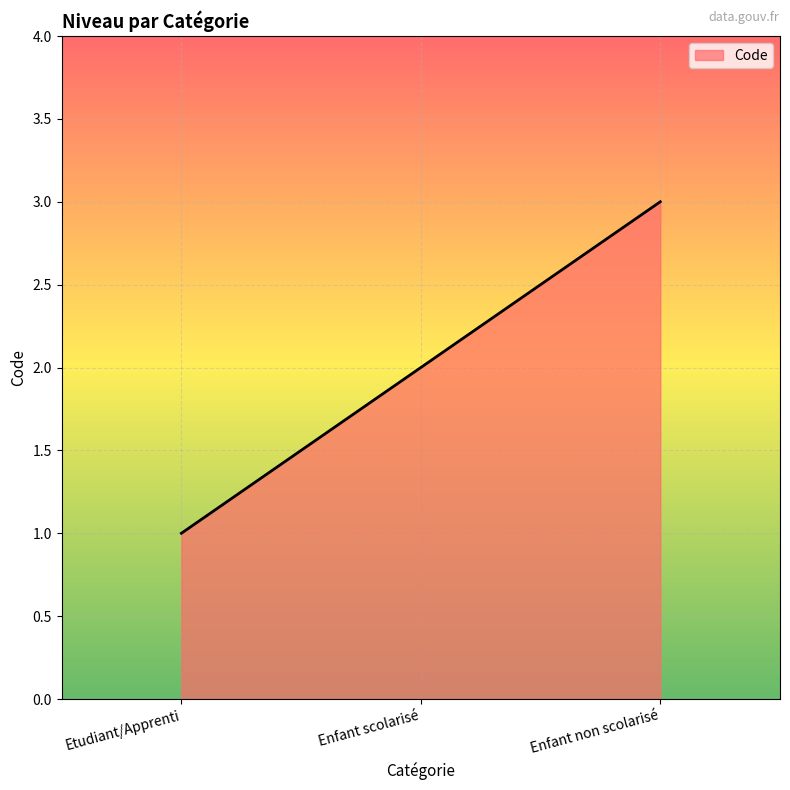

Which has a higher value, Enfant scolarisé or Enfant non scolarisé?

Enfant non scolarisé